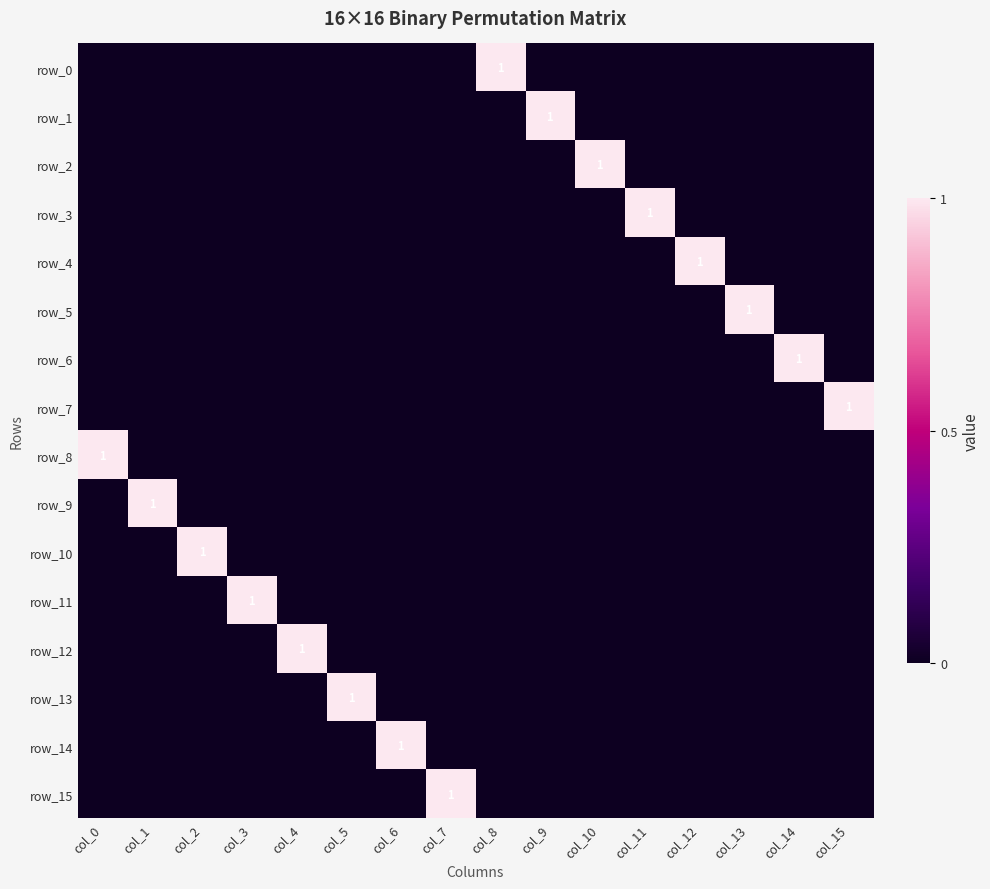

At which category is the sum across all series the highest?

col_0